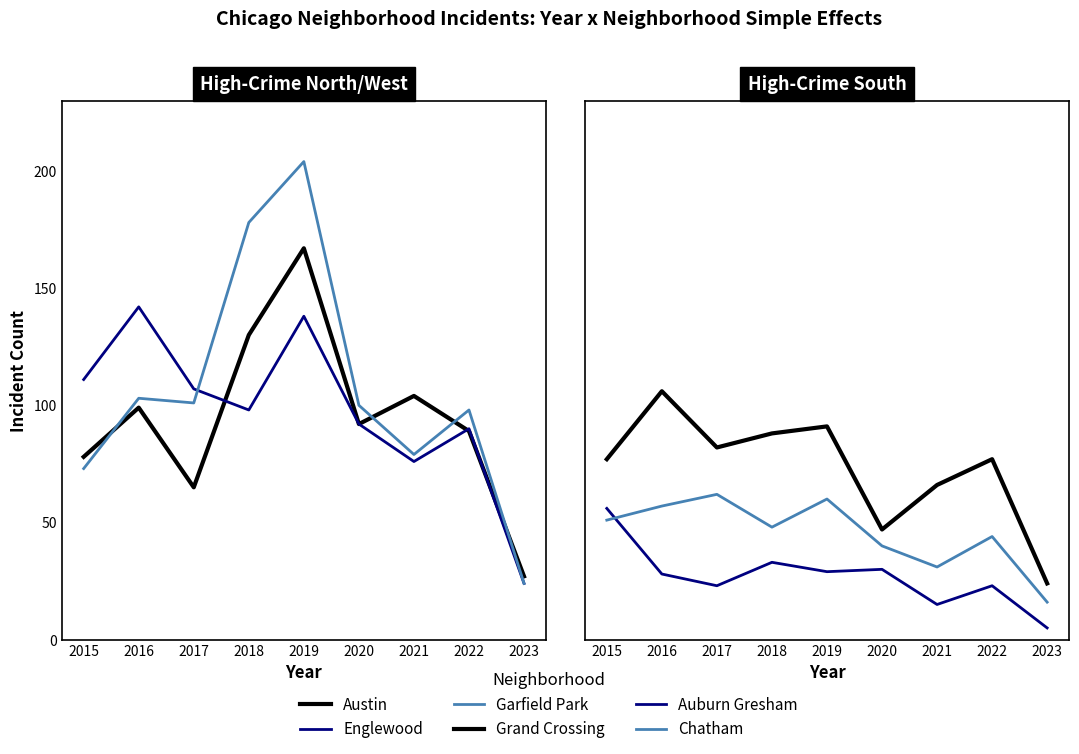

At 2019, list the series in order from largest to smallest.

Garfield Park, Austin, Englewood, Grand Crossing, Chatham, Auburn Gresham